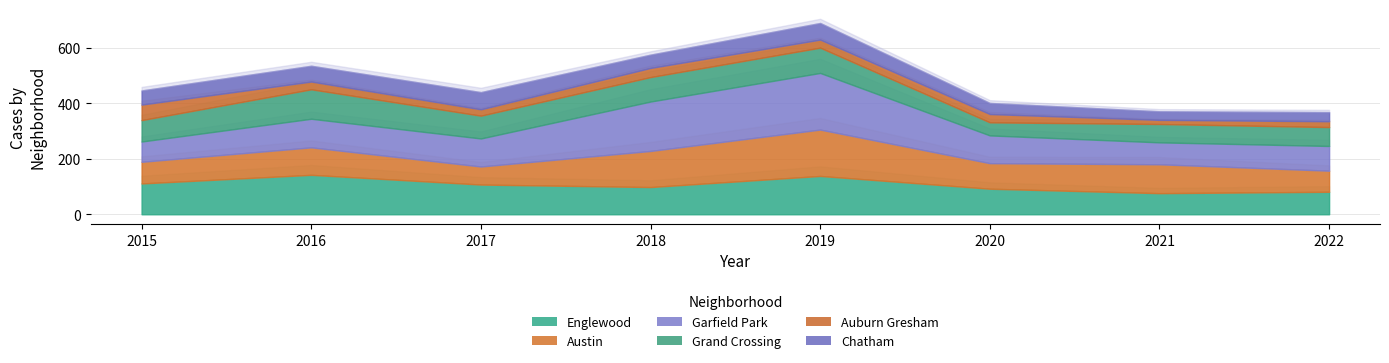

What is the approximate value of Austin at 2016, to the nearest 10?

100